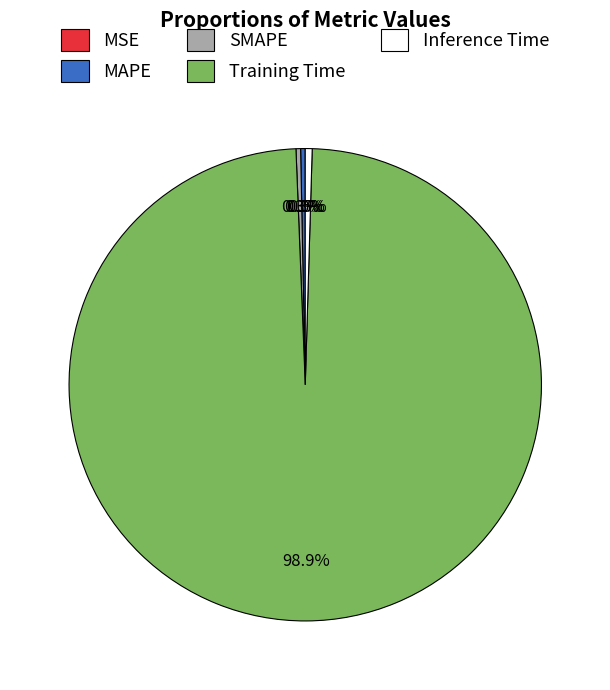

The MAPE slice represents 0% of the pie. True or false?

True